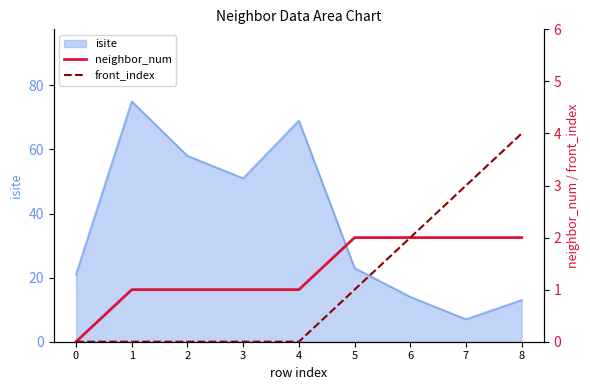

At how many categories does at least one series exceed 3?

1